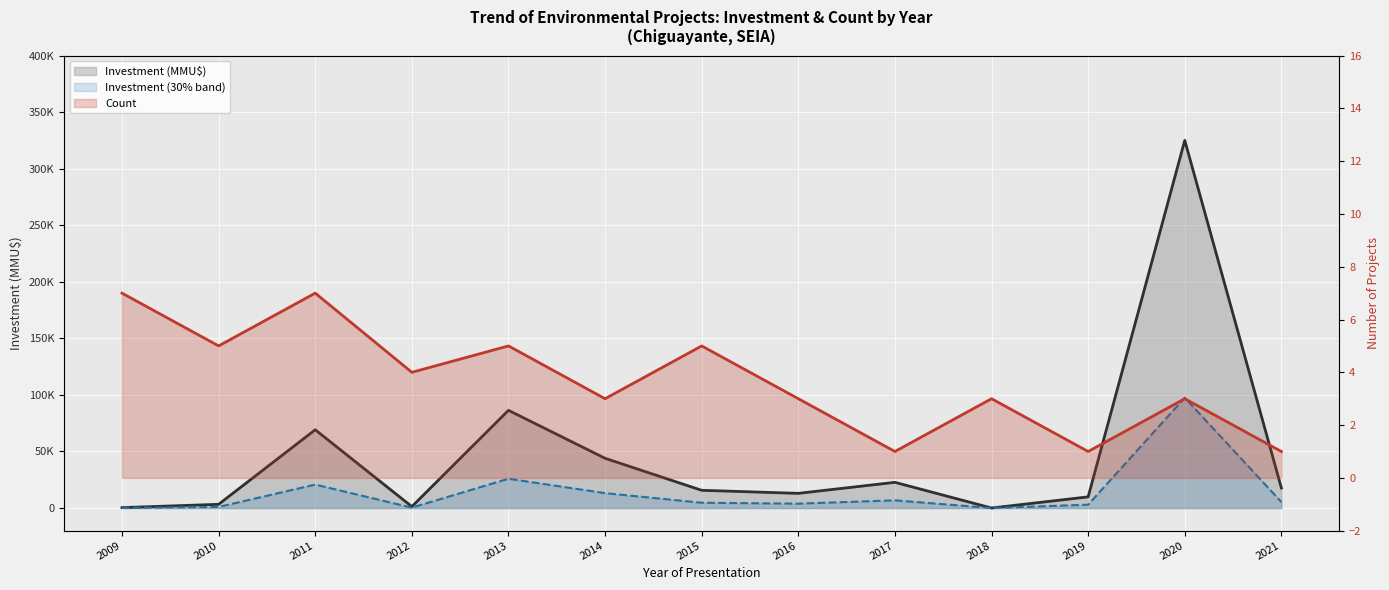

The Count series shows 4 at 2012. True or false?

True